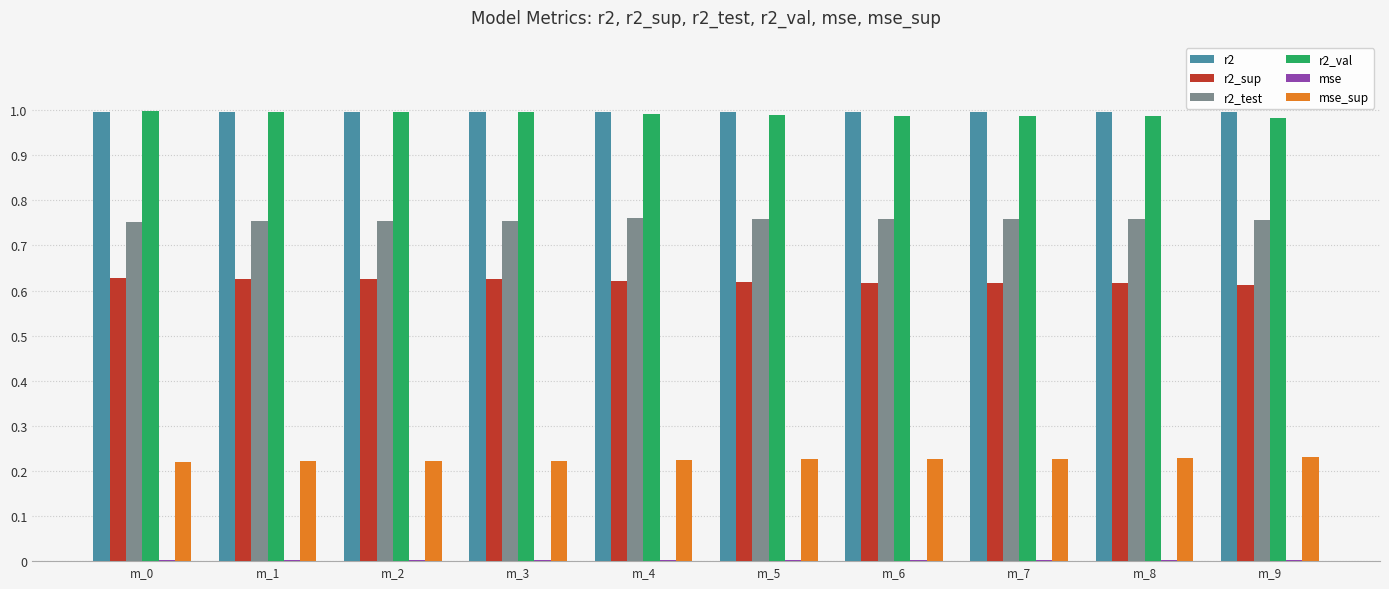

The r2_val series shows 1.0 at m_3. True or false?

True